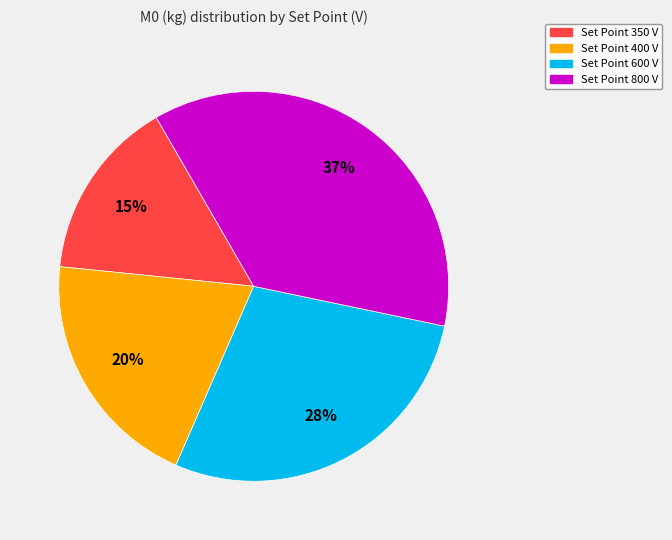

Do Set Point 800 V and Set Point 600 V together represent more than half of the pie?

Yes